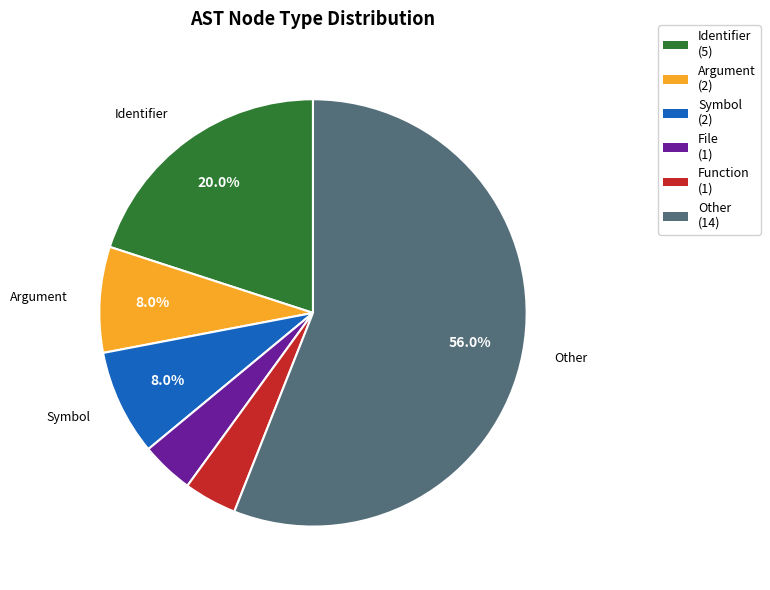

Is there any slice that represents more than half of the pie?

Yes